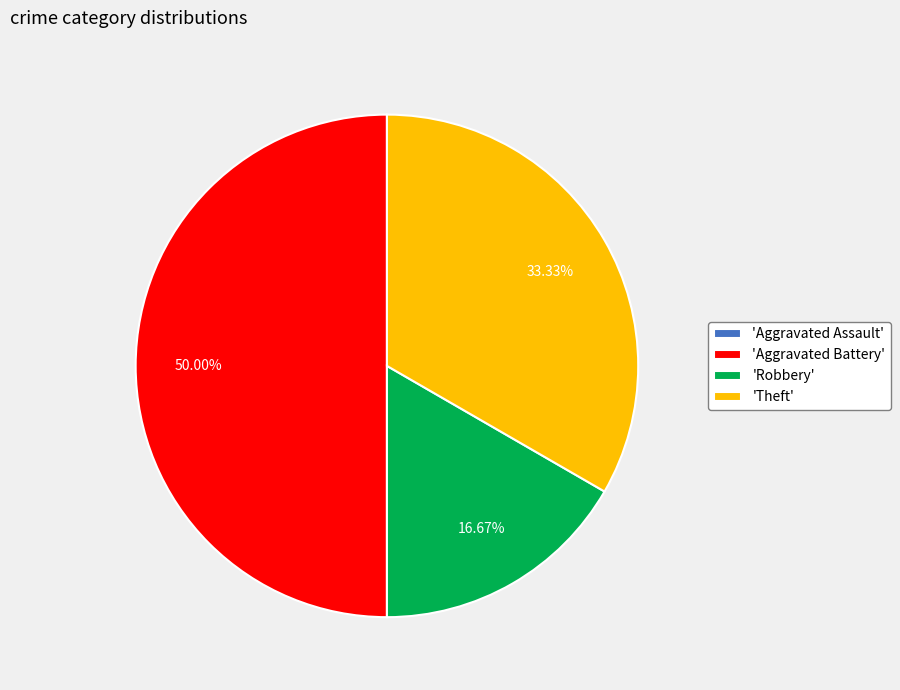

Is the sum of 'Robbery' and 'Aggravated Battery' greater than half?

Yes